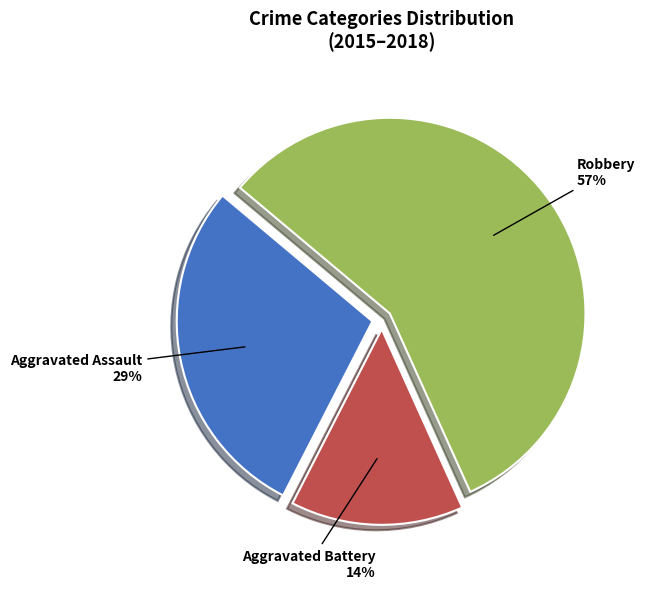

Between Robbery and Aggravated Assault, which is larger?

Robbery